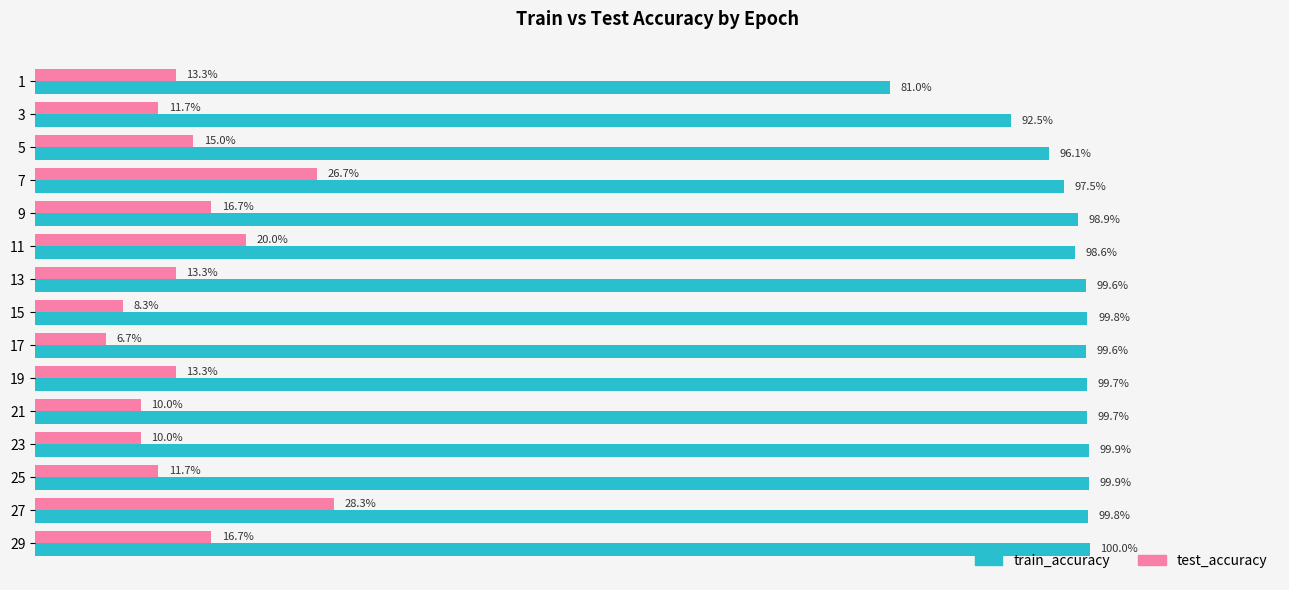

What are all the series names shown in the legend?

train_accuracy, test_accuracy